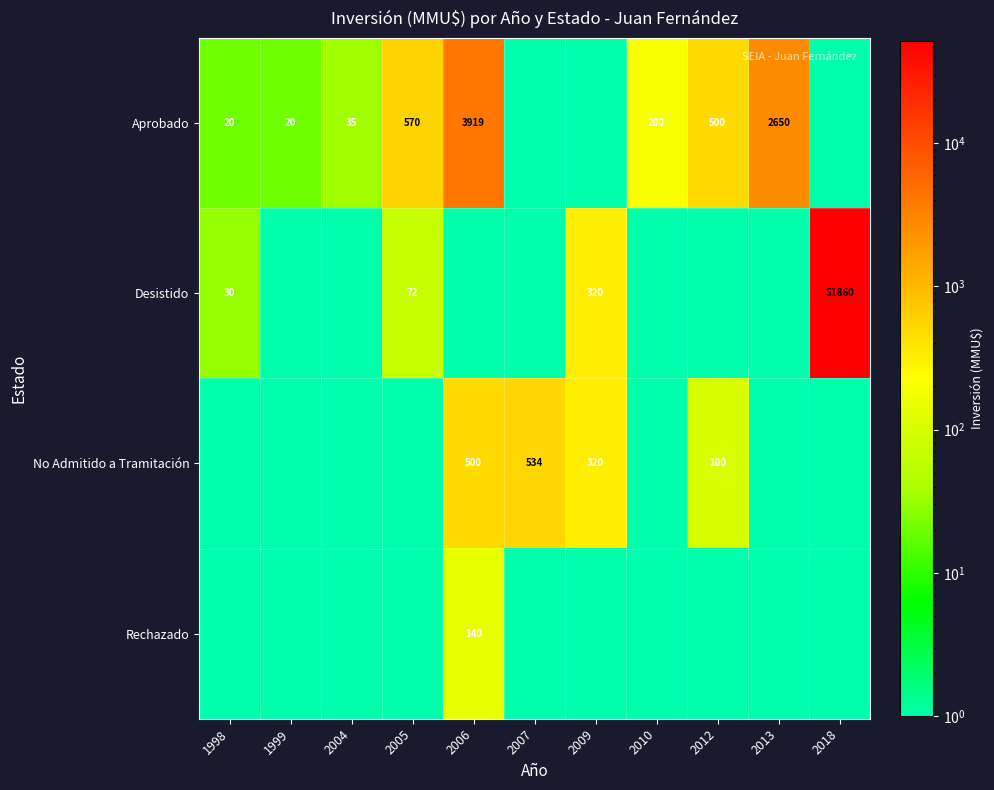

True or false: Desistido has a value of 51860.0 at 2018.

True